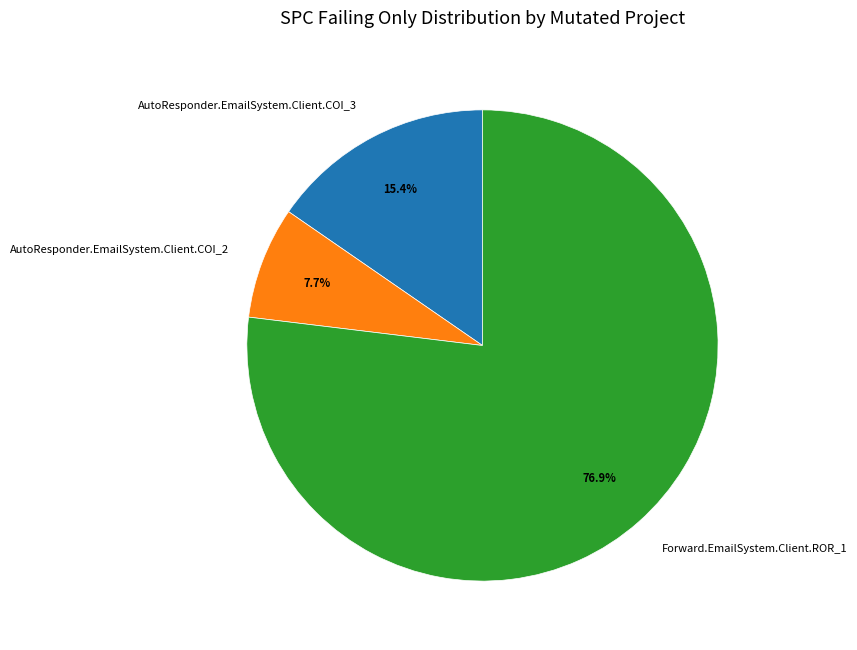

To the nearest percent, what is the difference between the largest and smallest slice percentages?

69%